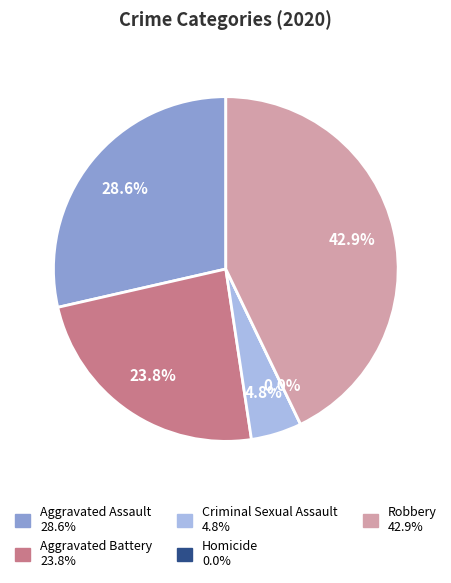

What percentage is the Aggravated Assault slice, to the nearest percent?

29%